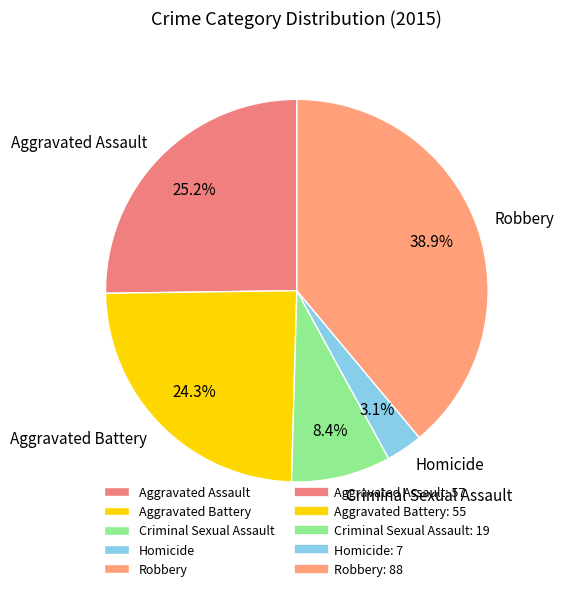

What is the smallest slice in the pie chart?

Homicide